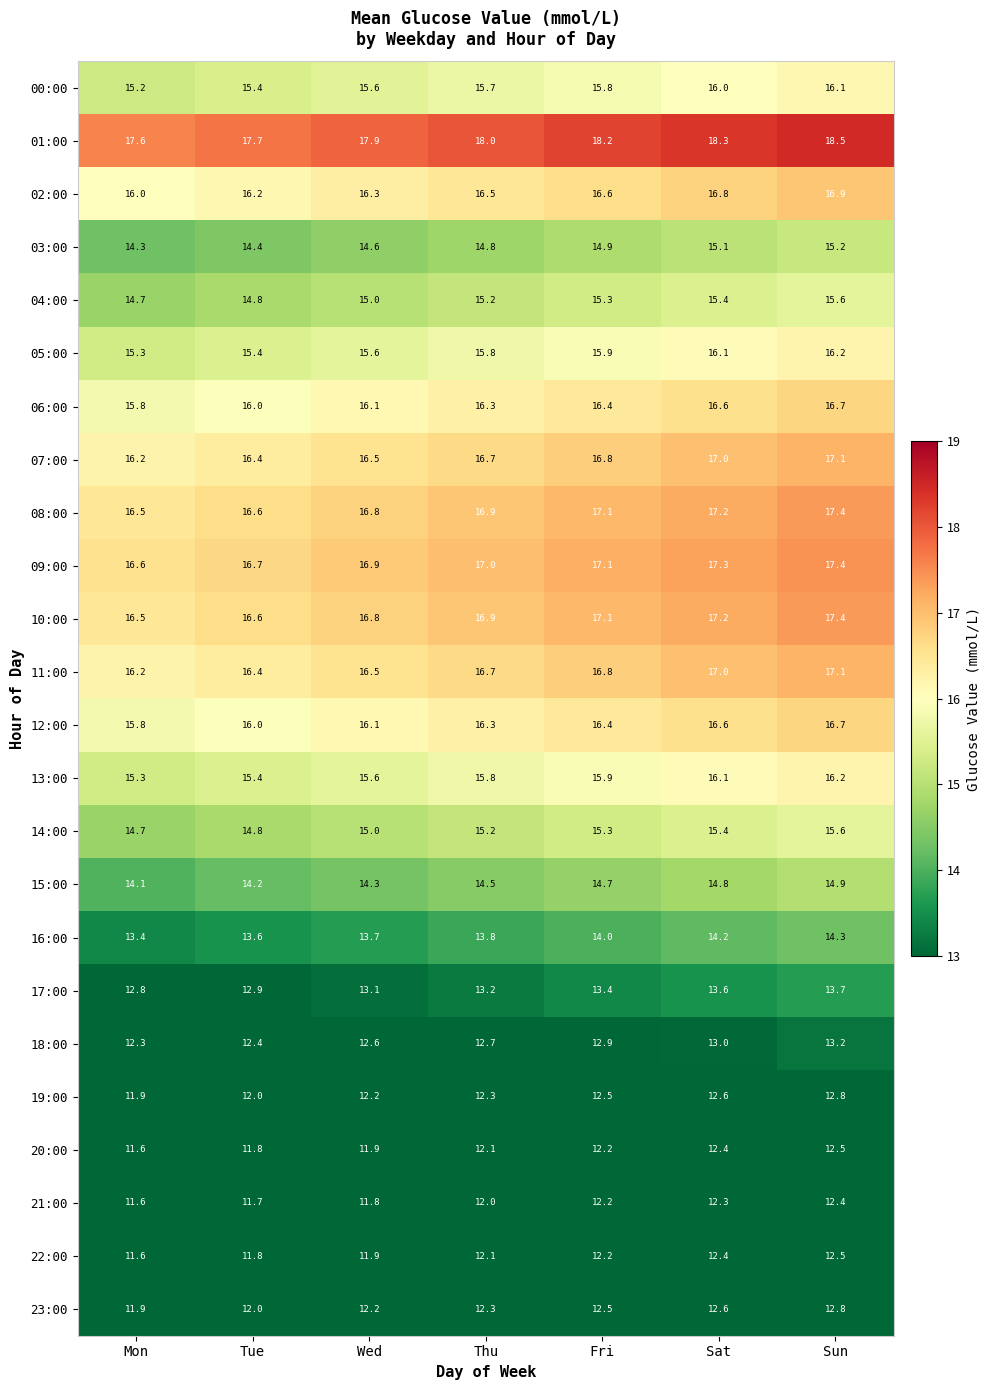

What is the sum of the 17:00 values at Wed and Sat?

26.7